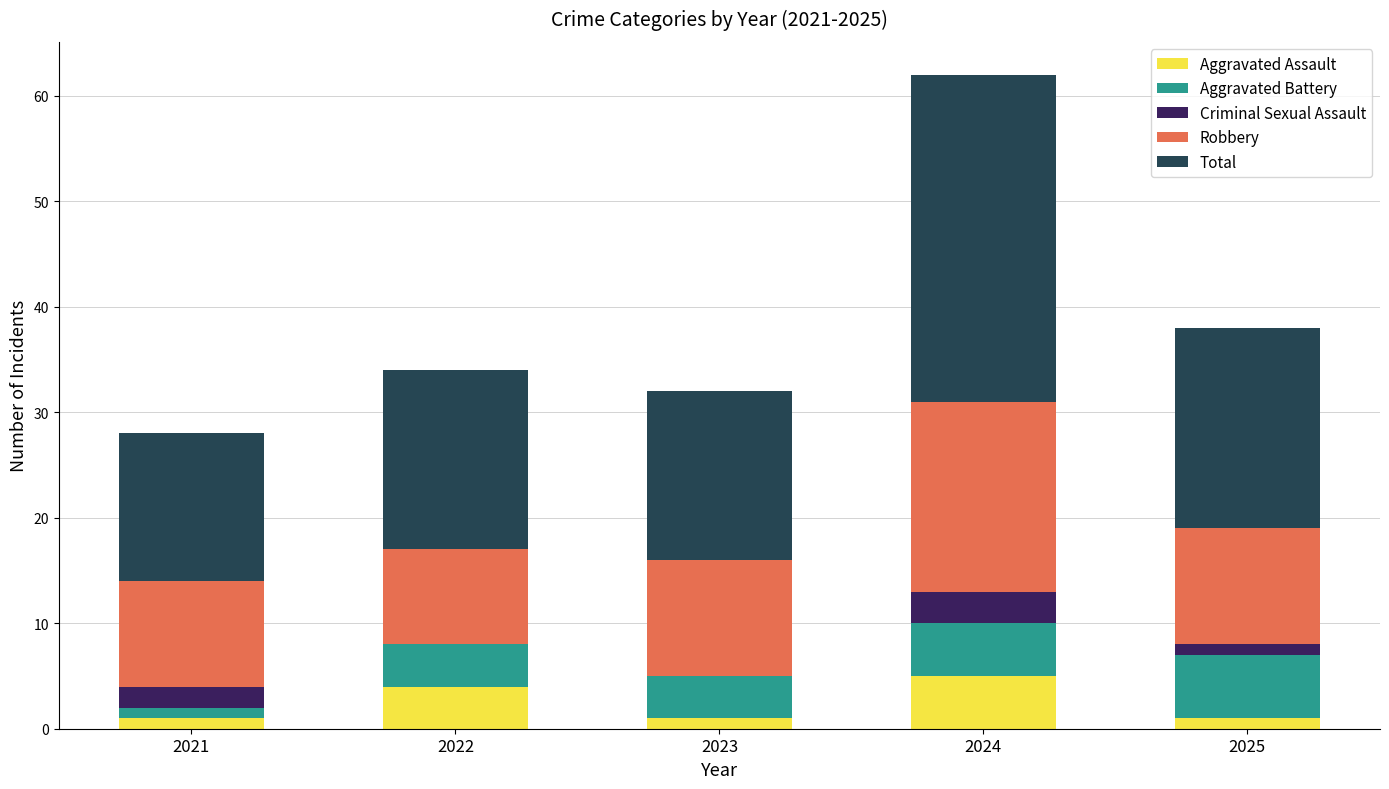

Reading left to right, transcribe the values for Aggravated Assault.

2021=1	2022=4	2023=1	2024=5	2025=1